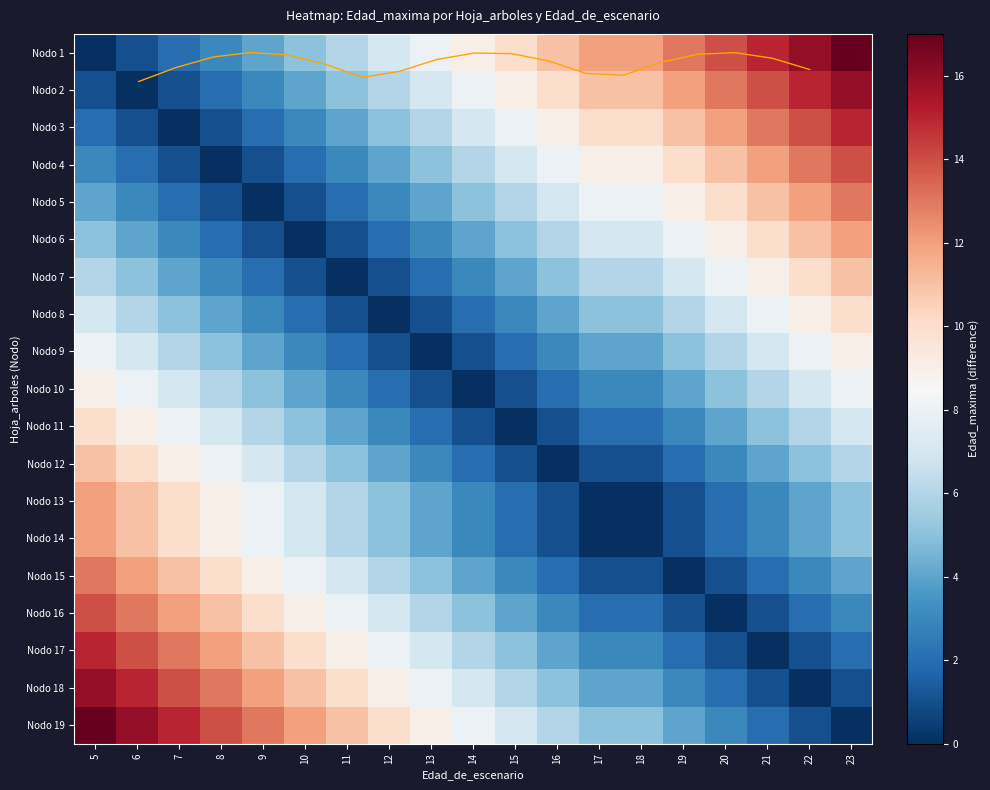

What is the difference between the maximum and minimum values in the Nodo 12 series?

11